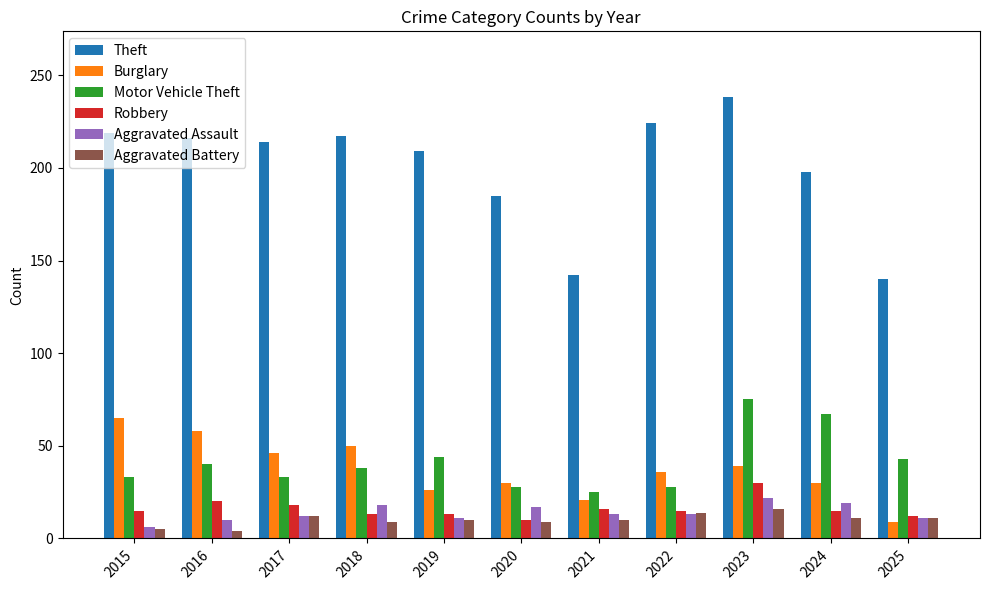

What is the sum of the Burglary values at 2018 and 2023?

89